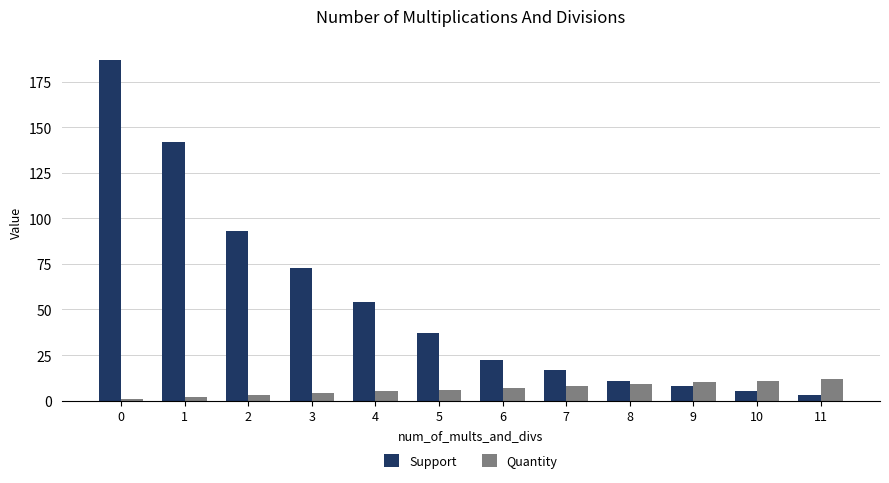

The Quantity series shows 12 at 11. True or false?

True